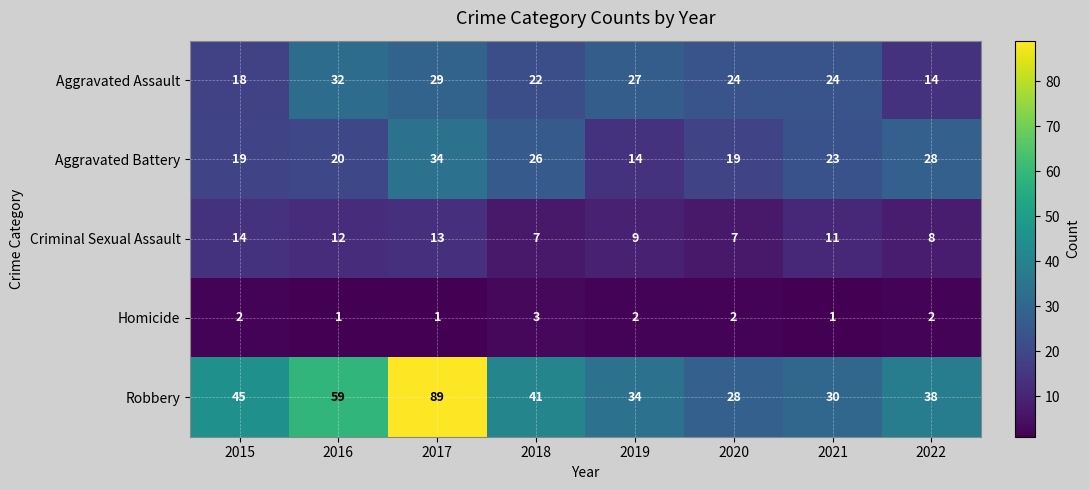

What is the difference between the highest and lowest values at 2016?

58